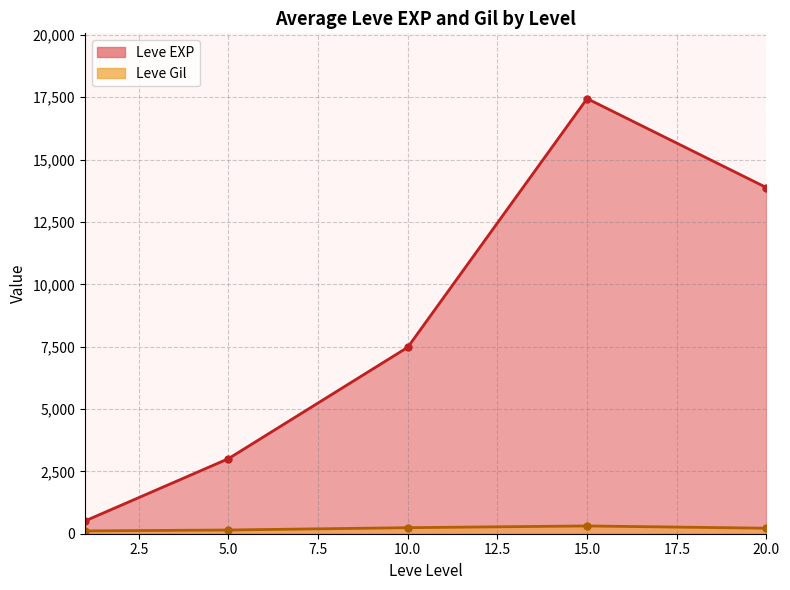

True or false: Leve Amount and Leve Gil cross at least once.

False